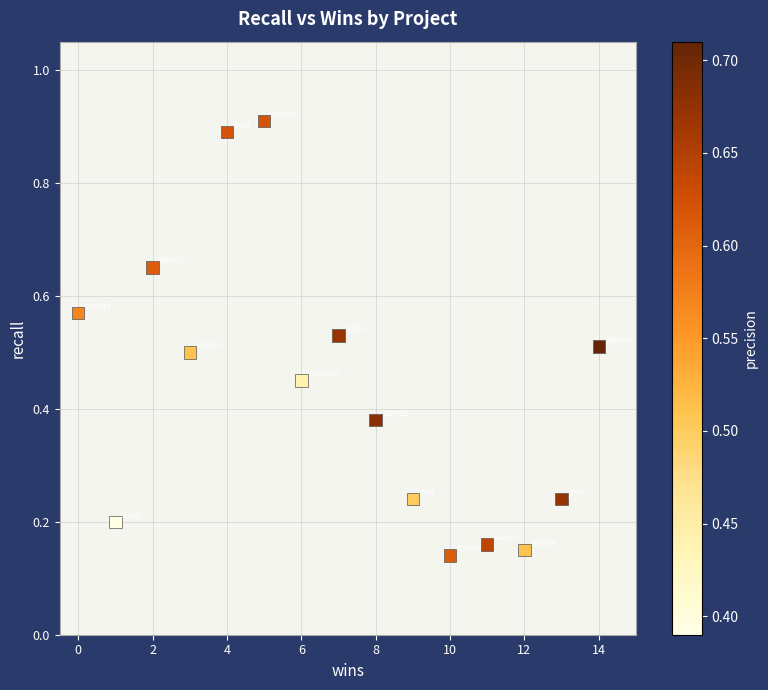

What is the range of Y values (max minus min)?

0.8